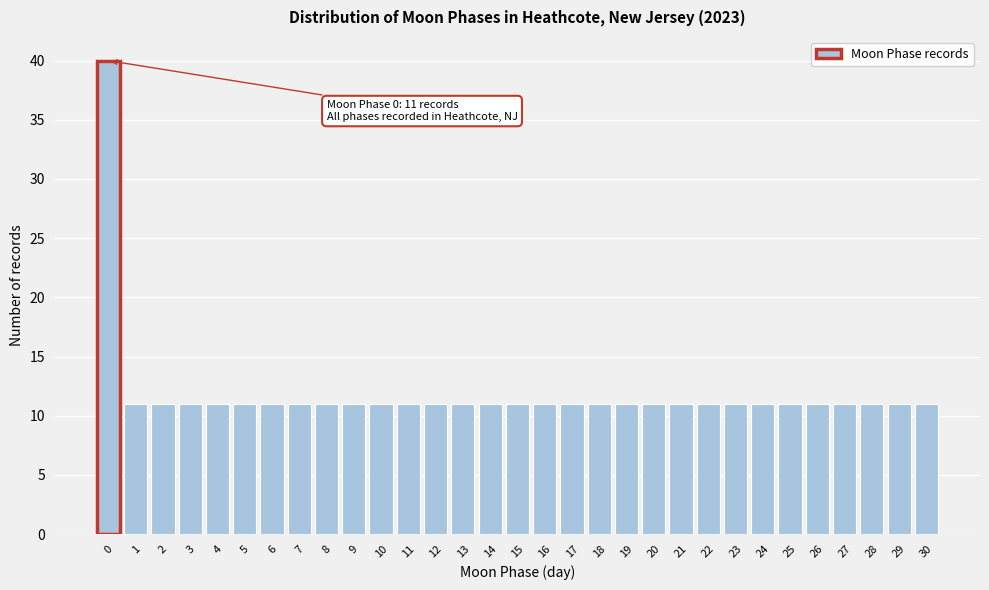

What is the smallest value displayed?

11